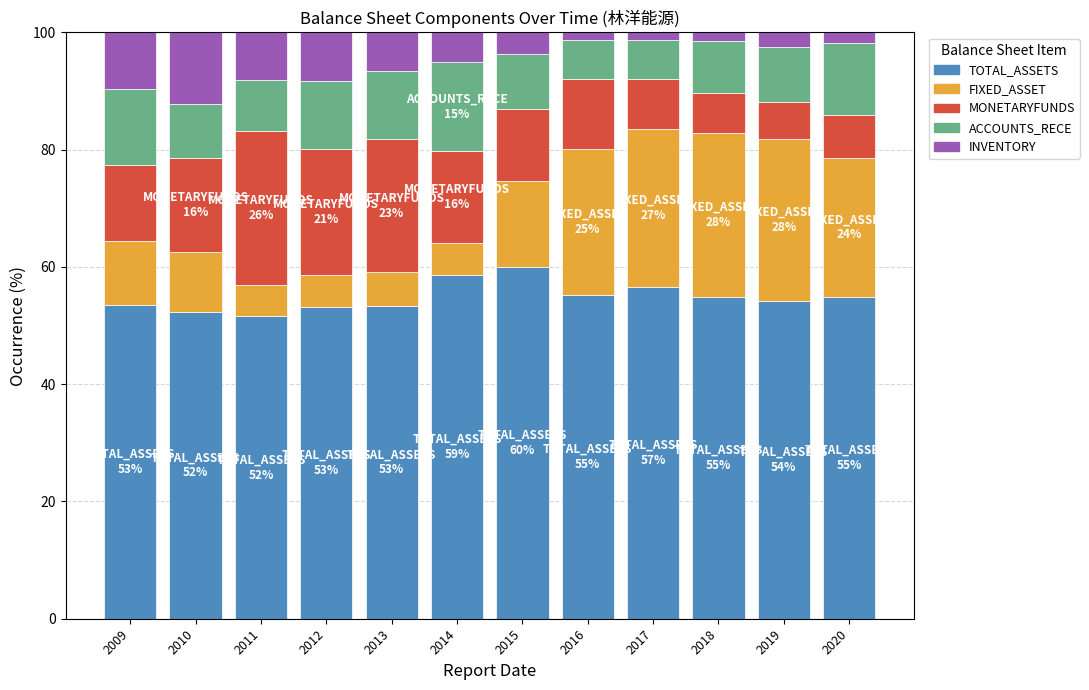

Read the TOTAL_ASSETS value at 2010.

52.3